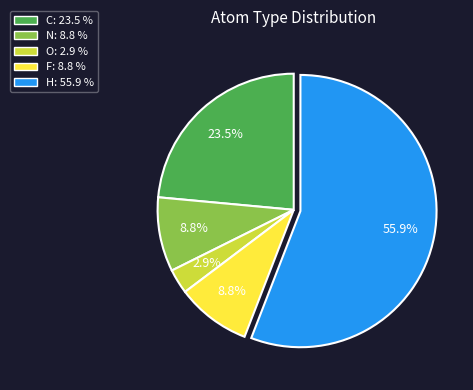

Approximately how many times larger is the value at N compared to H?

0.2